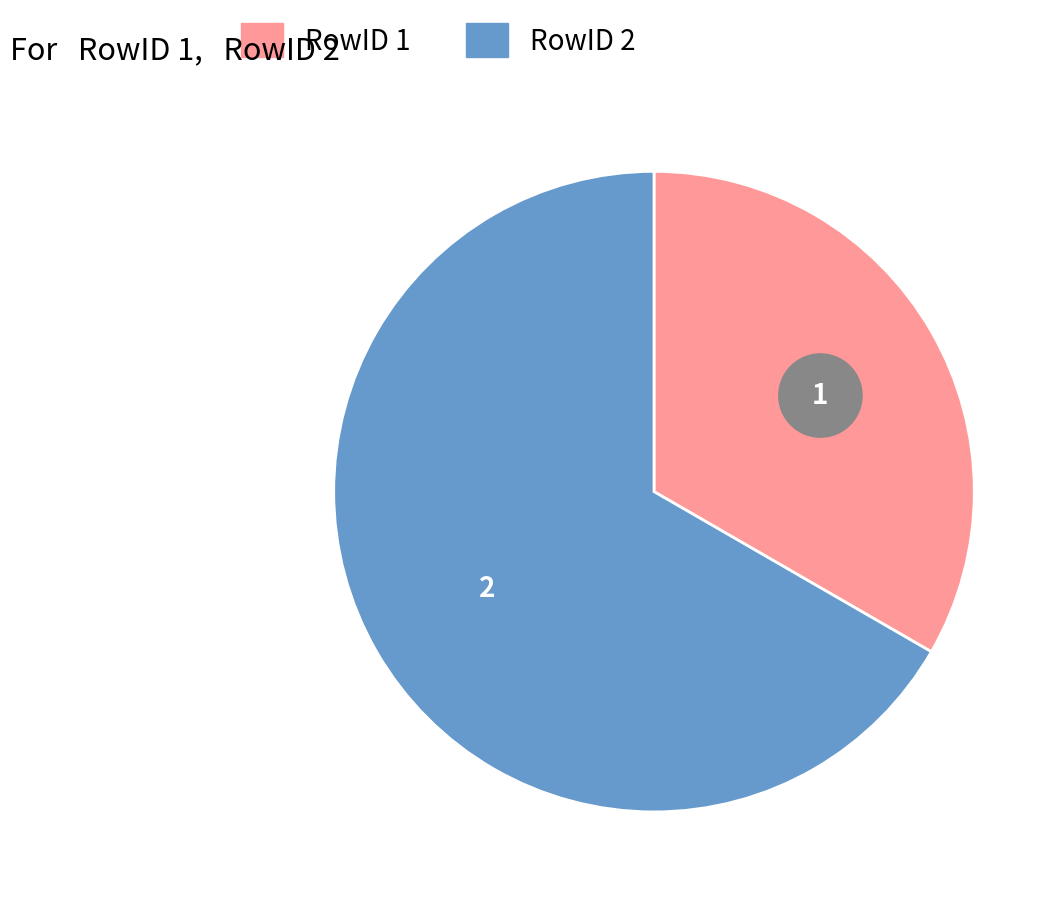

To the nearest percent, what is the difference between the 2 and 1 slice percentages?

33%